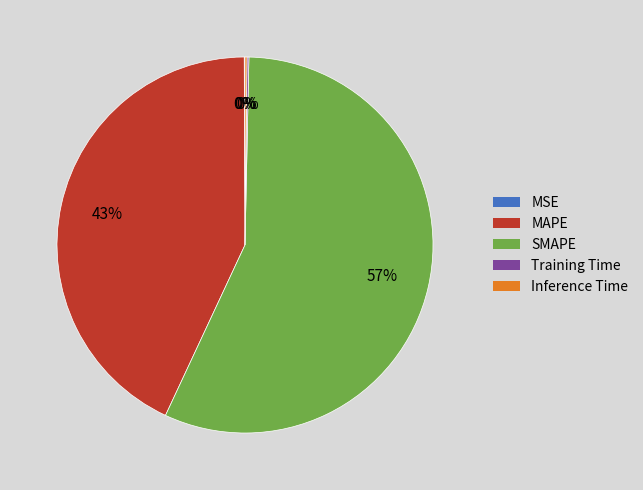

To the nearest percent, what is the difference between the largest and smallest slice percentages?

57%